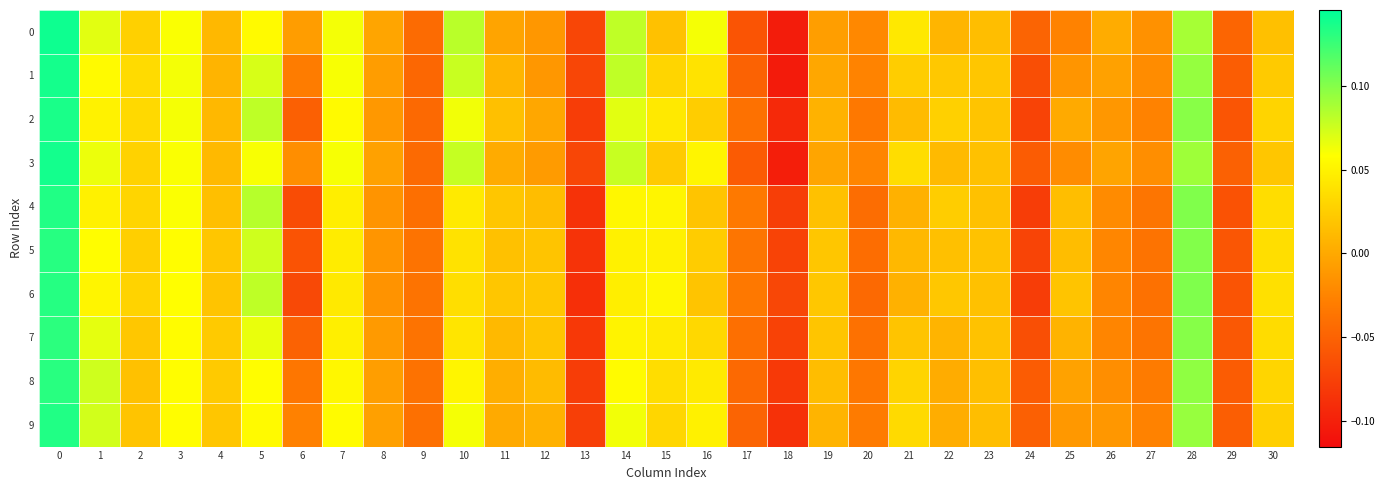

Count the number of data series in this chart.

10